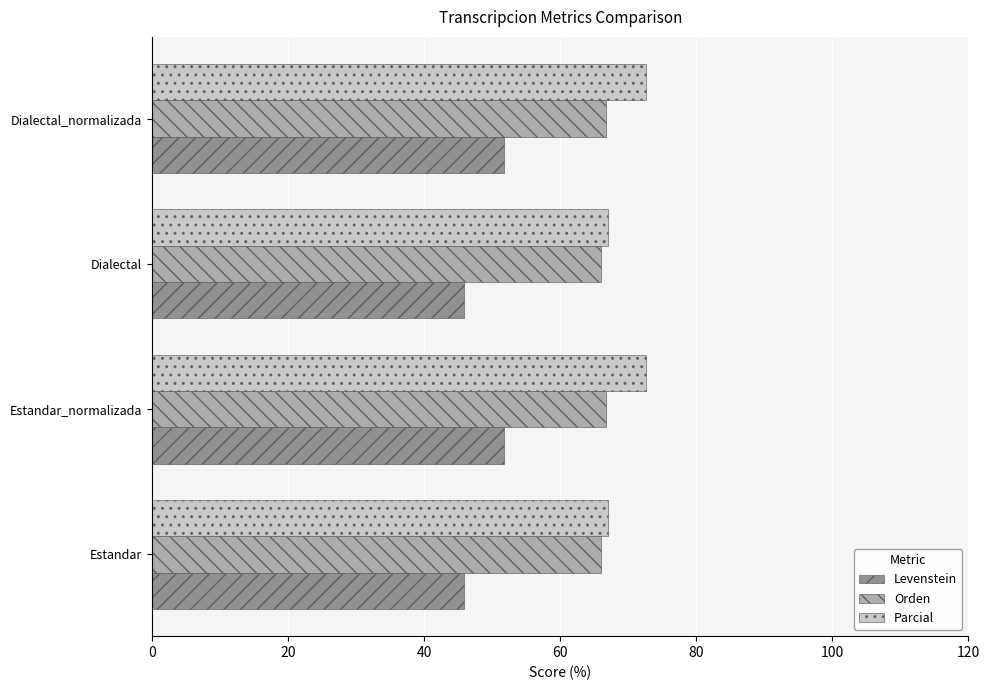

True or false: Orden has a value of 91.7 at Estandar.

False